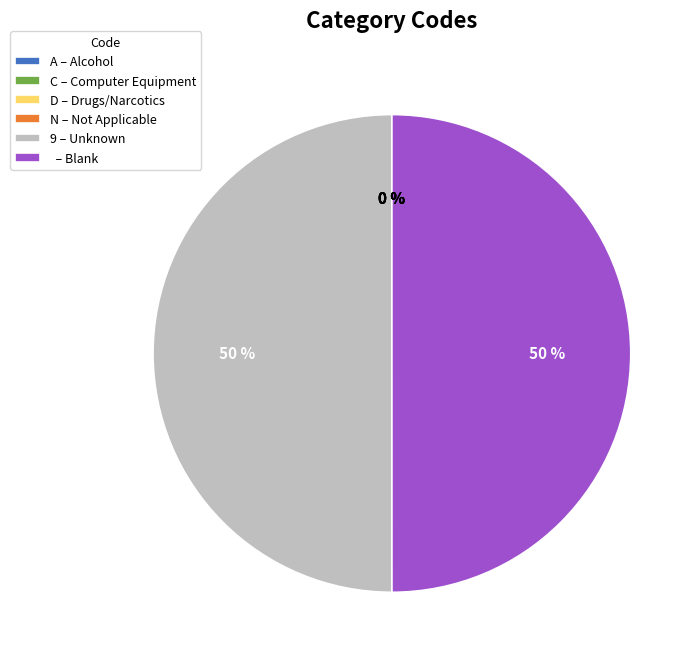

To the nearest percent, what is the average slice percentage?

17%